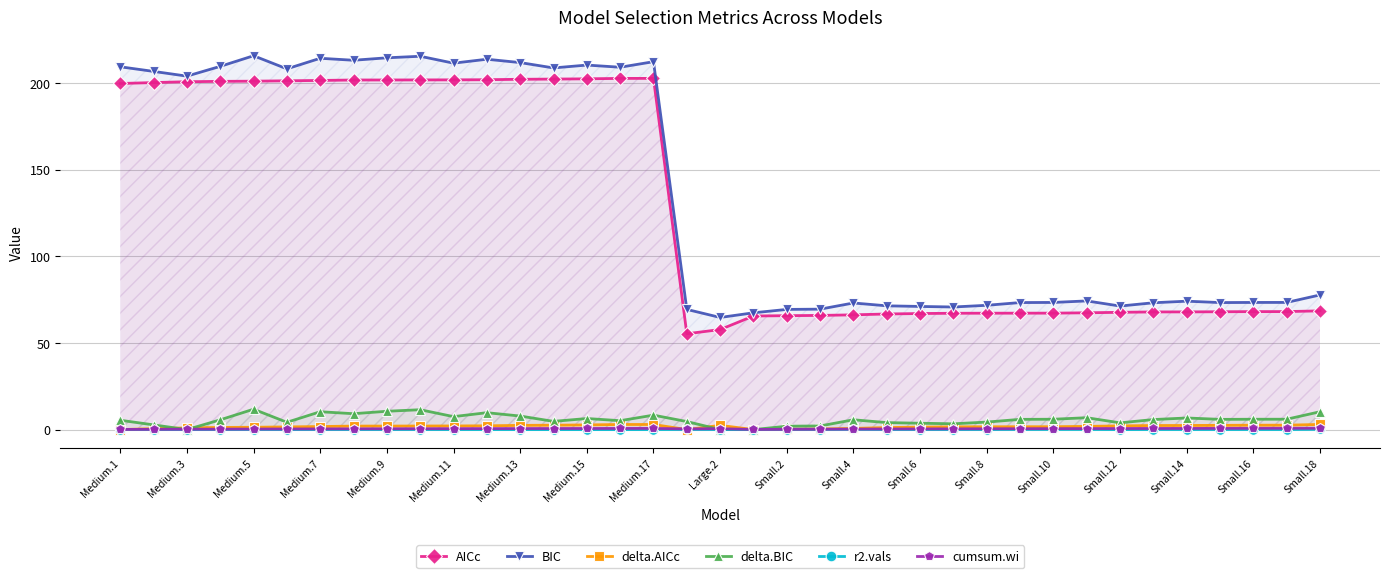

The cumsum.wi series shows 0.3 at Medium.5. True or false?

True